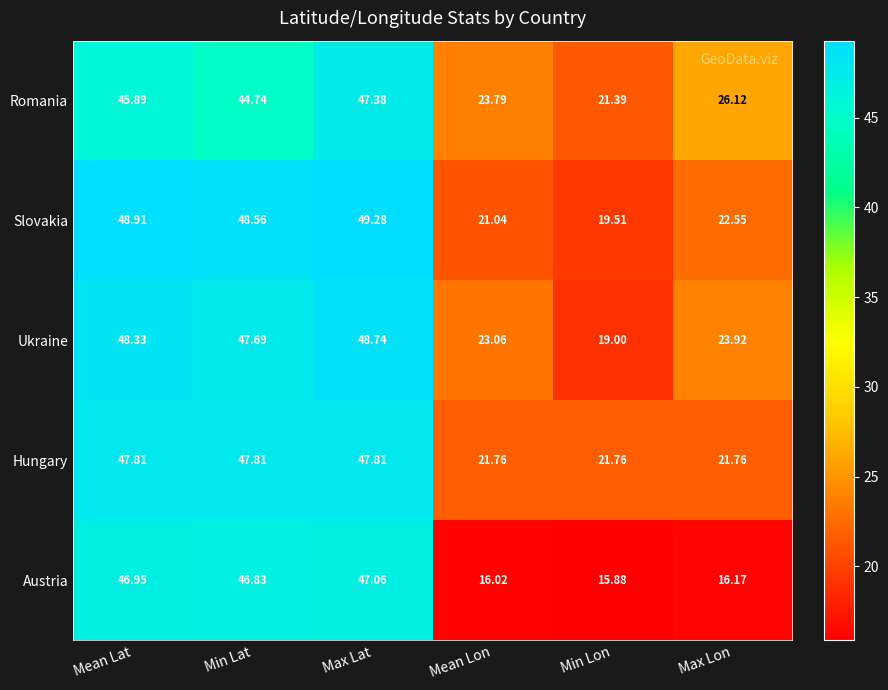

At which category is the sum across all series the highest?

Max Lat